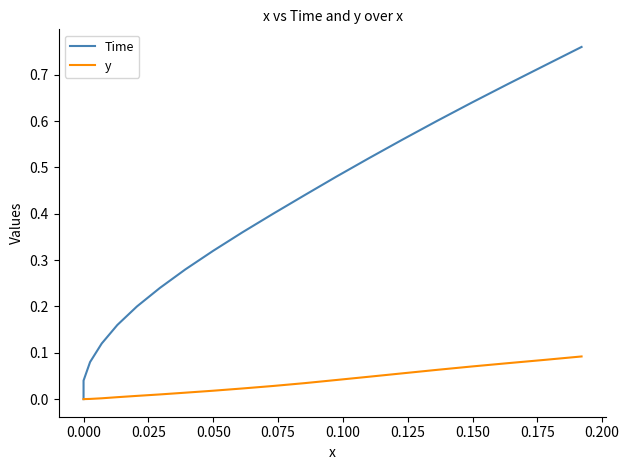

True or false: y and Time intersect in this chart.

False